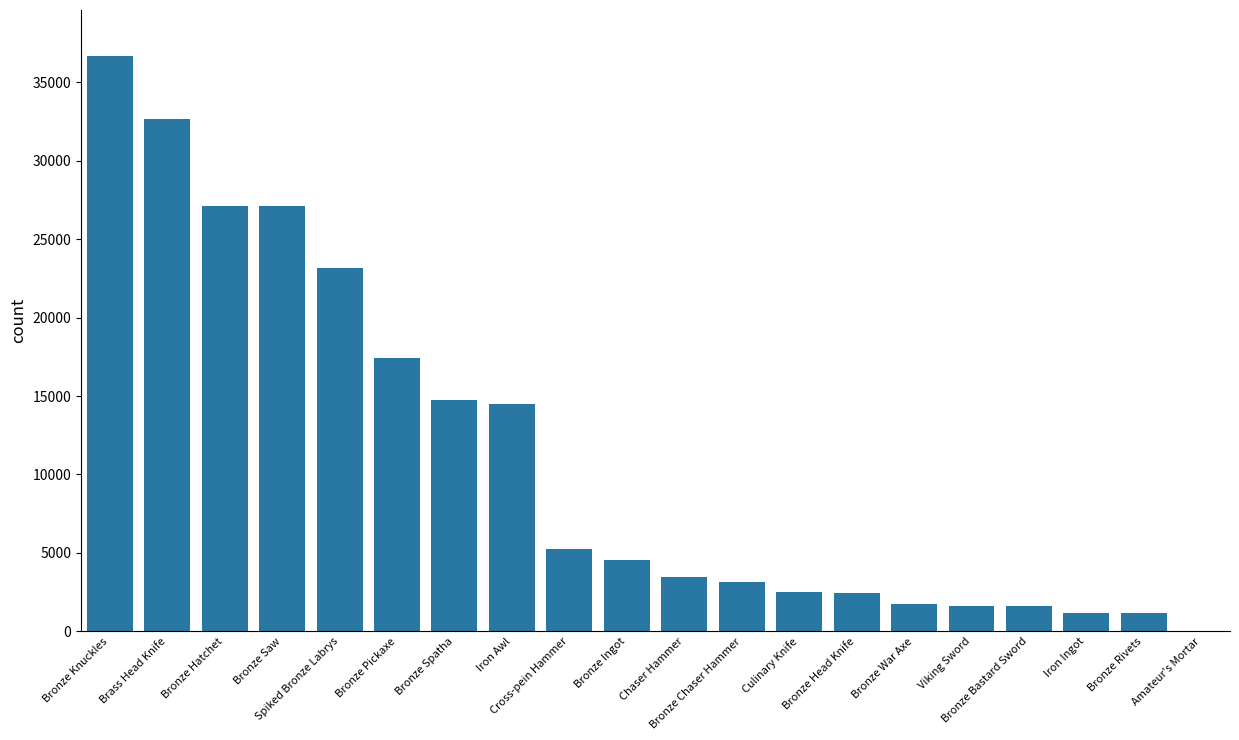

Are the bars horizontal?

No